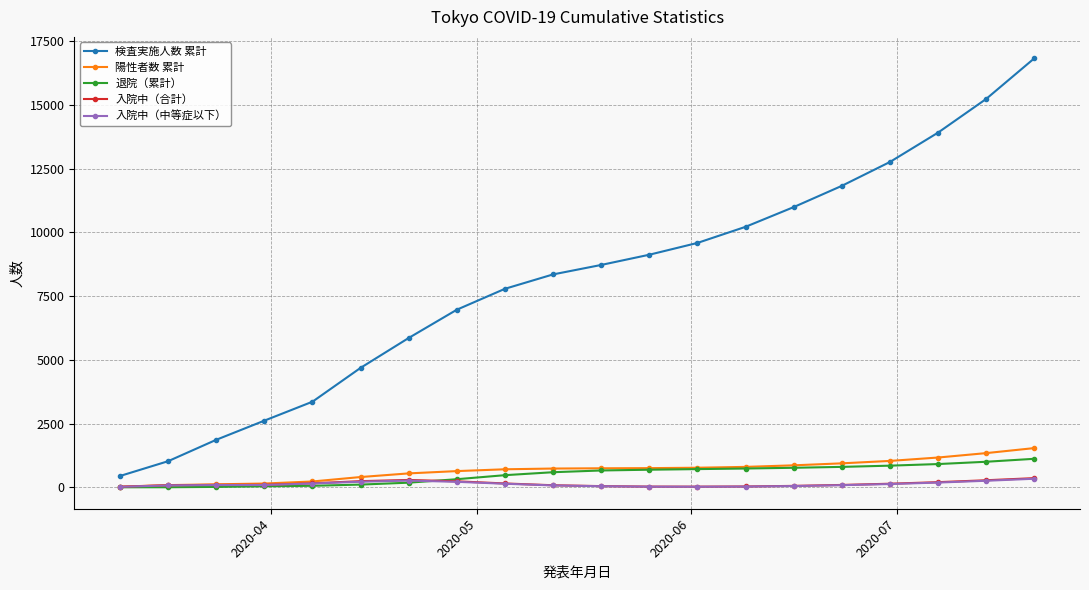

What are all the series names shown in the legend?

検査実施人数 累計, 陽性者数 累計, 退院（累計）, 入院中（合計）, 入院中（中等症以下）